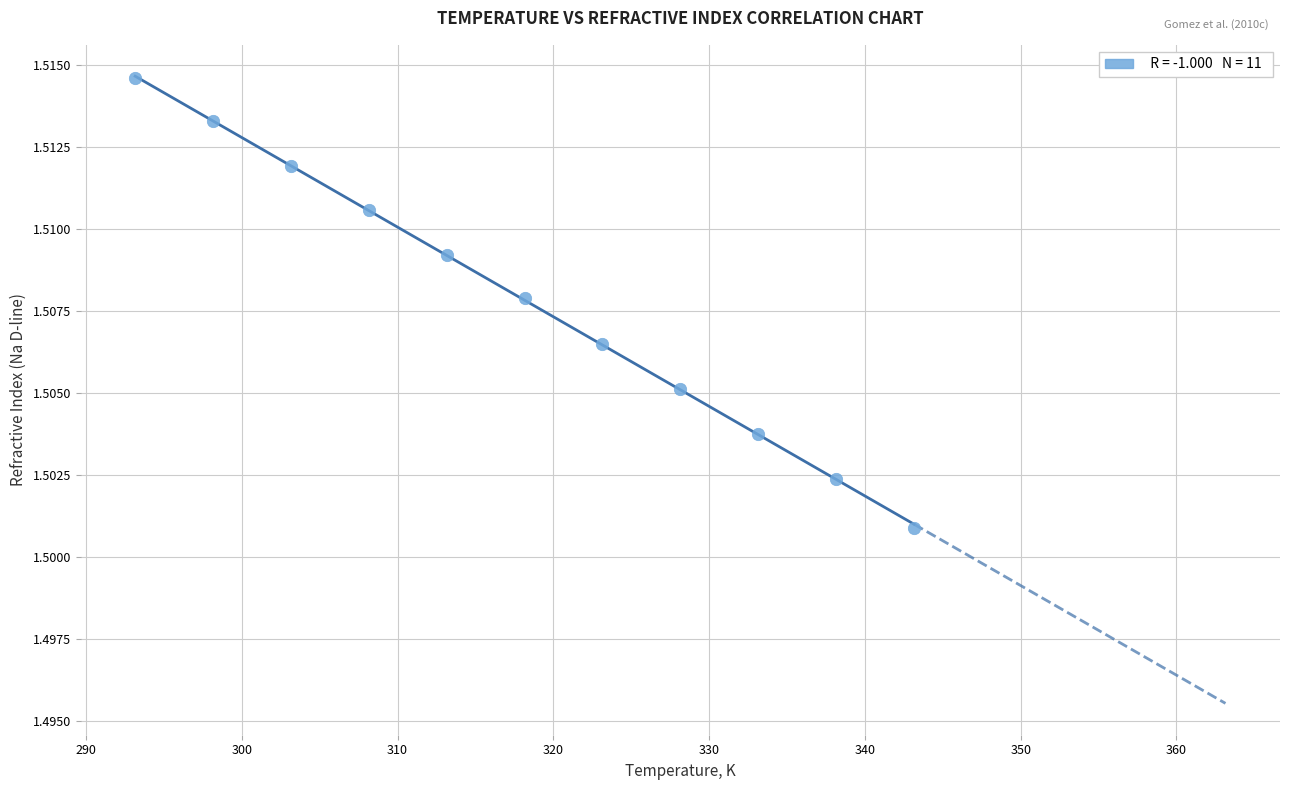

What is the average X value?

318.1